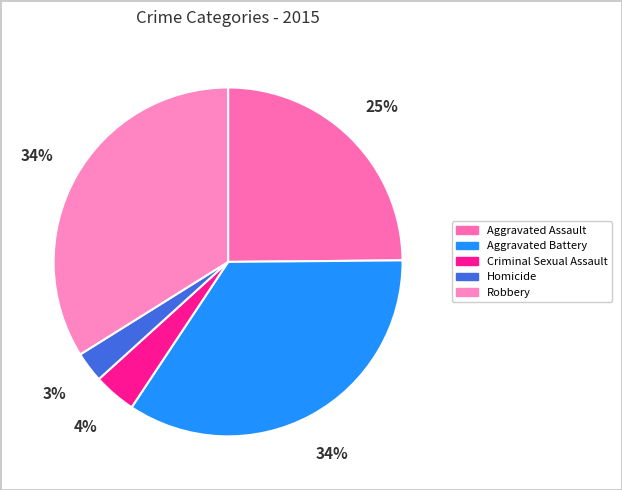

The Aggravated Battery slice represents 34% of the pie. True or false?

True